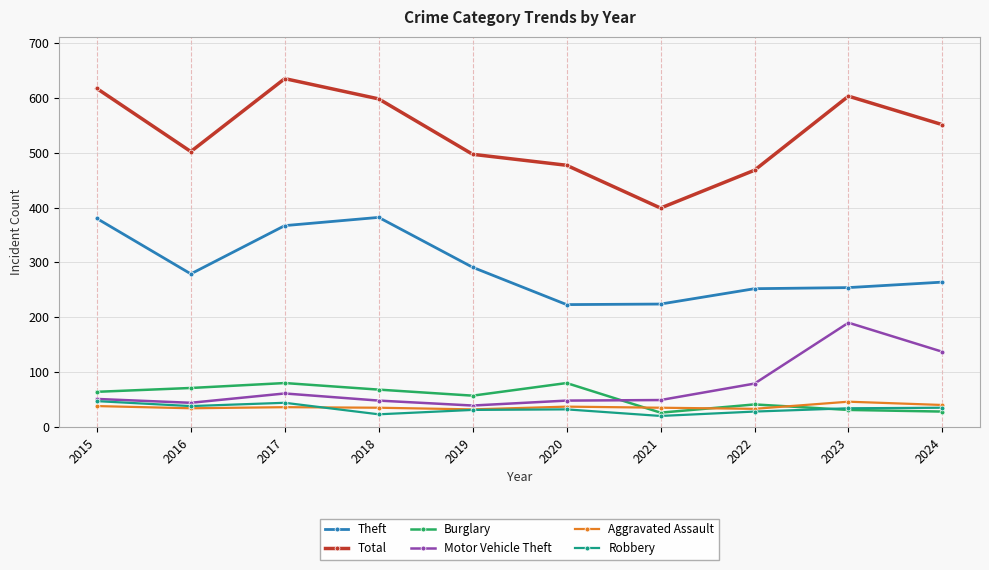

Rank the series at 2017 from highest to lowest value.

Total, Theft, Burglary, Motor Vehicle Theft, Robbery, Aggravated Assault